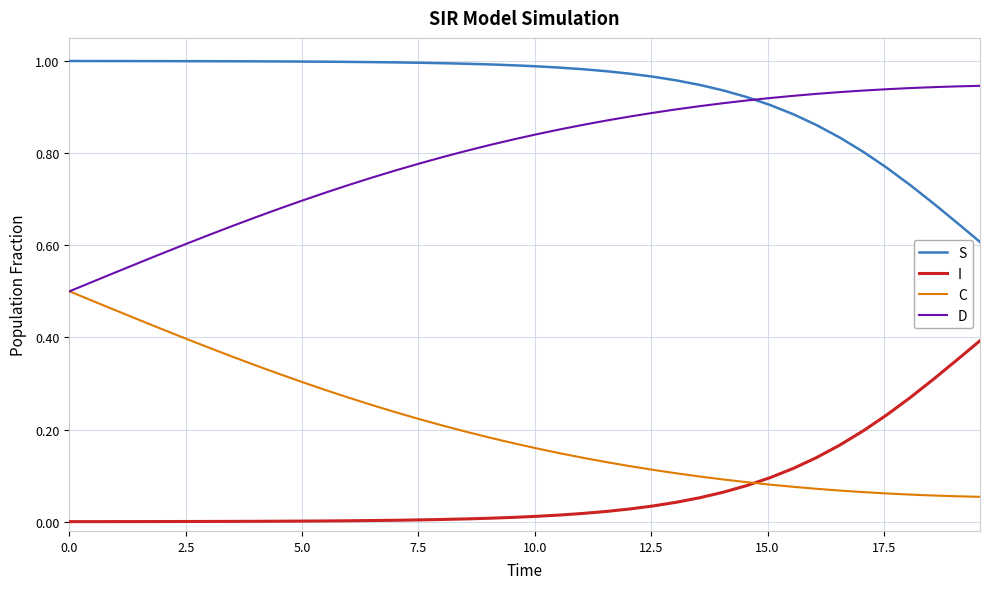

How many lines are shown in the chart?

4